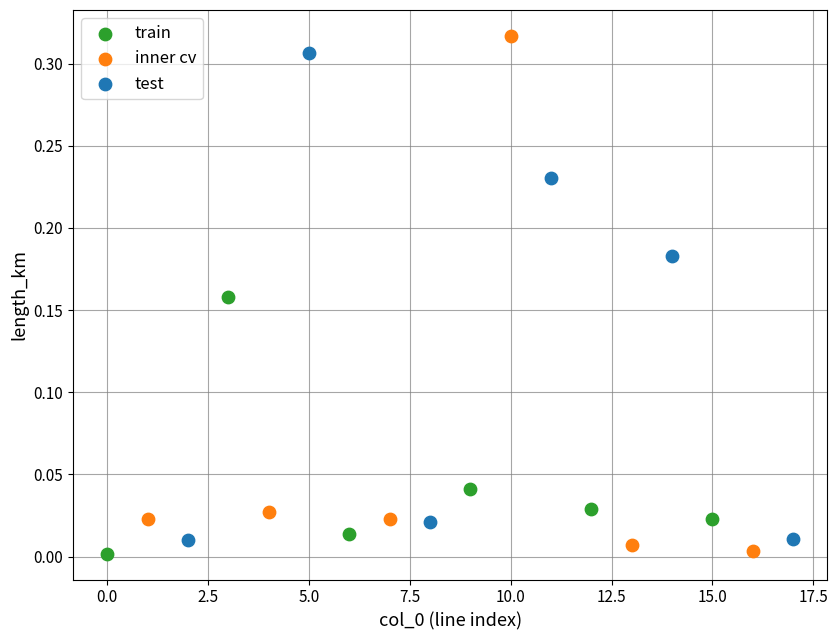

Which series has the widest spread of Y values?

inner cv